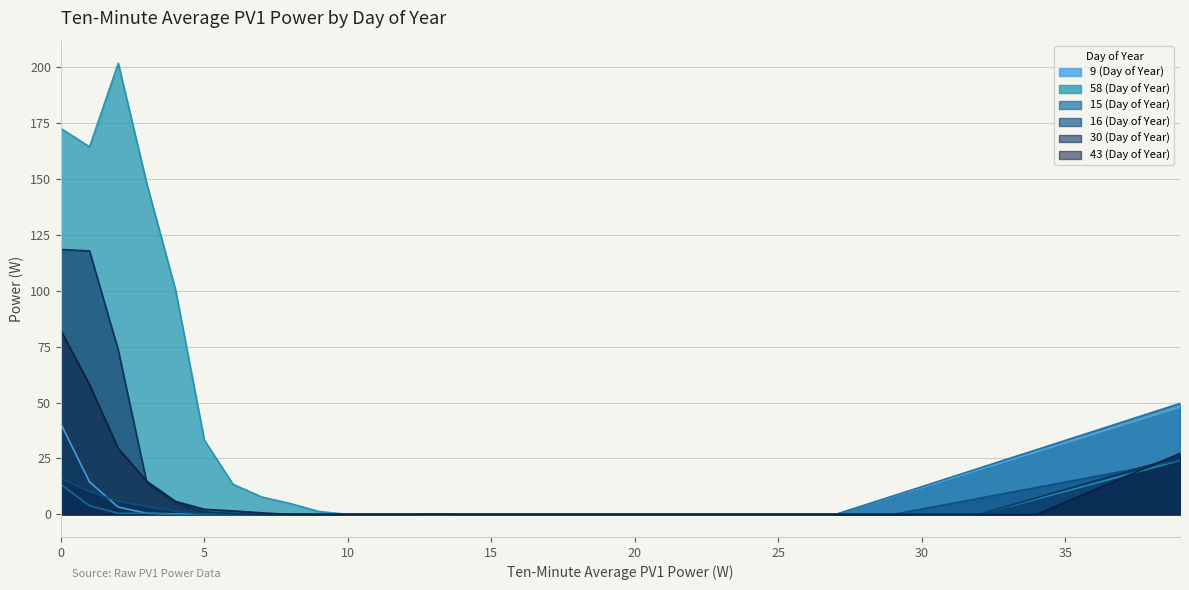

Is the value of 15 (Day of Year) at 14 greater than the value of 43 (Day of Year) at 30?

No